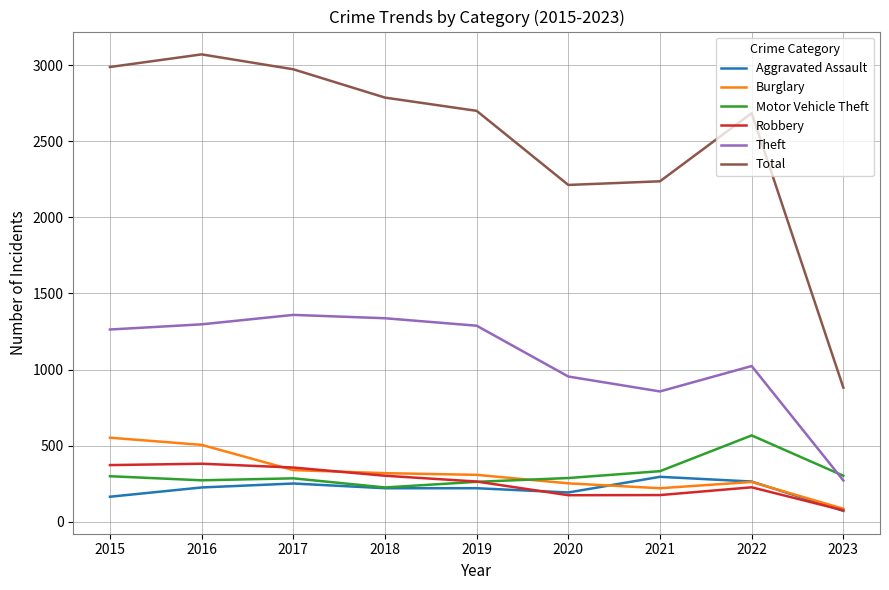

Where is Motor Vehicle Theft nearest to the value 396?

2021